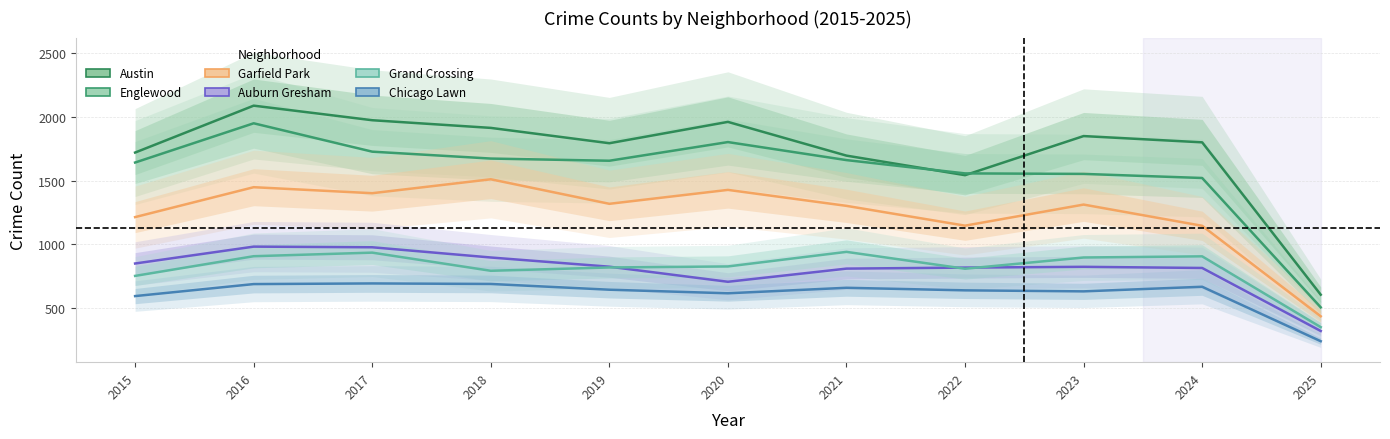

What is the value of the Austin point at the 2nd from the left?

2086